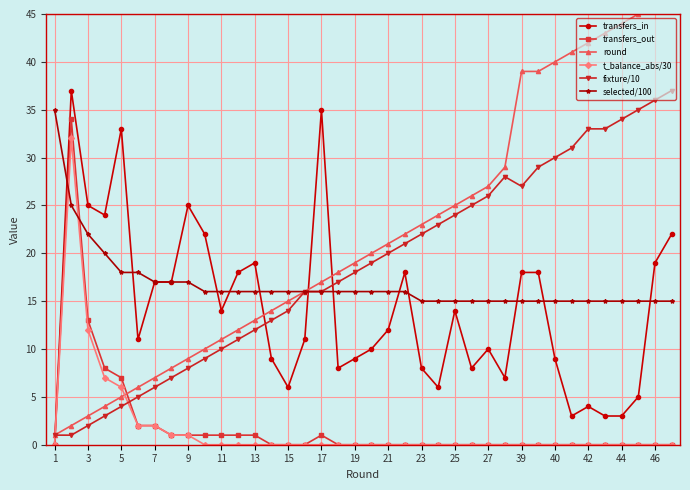

True or false: transfers_out has more than 0 points higher than both neighbors.

True